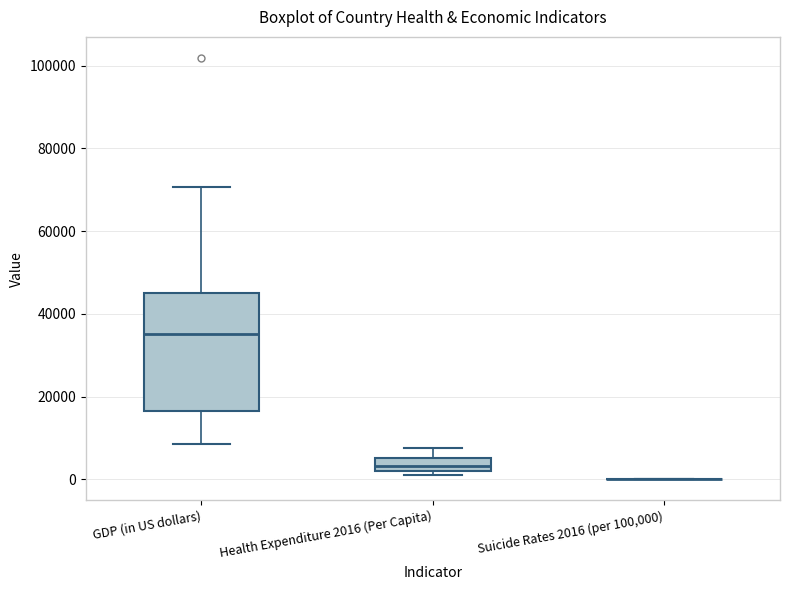

Which box is the tallest, from its lower edge to its upper edge?

GDP (in US dollars)